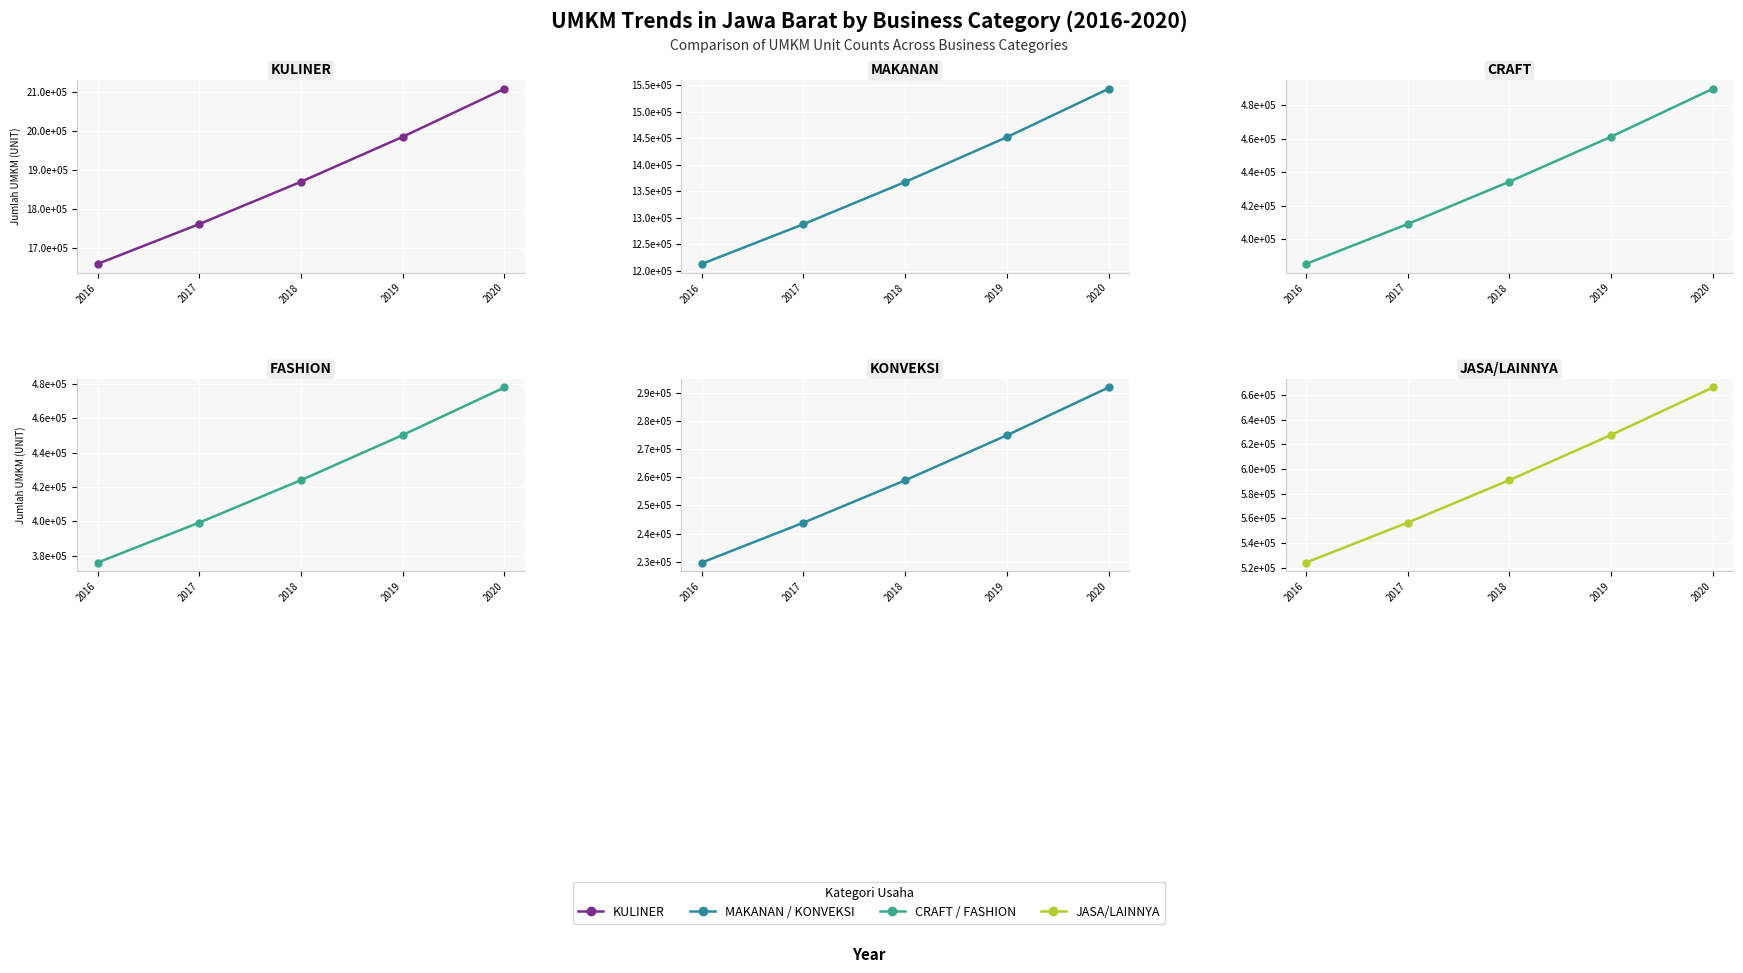

What is the average value of the JASA/LAINNYA series?

592984